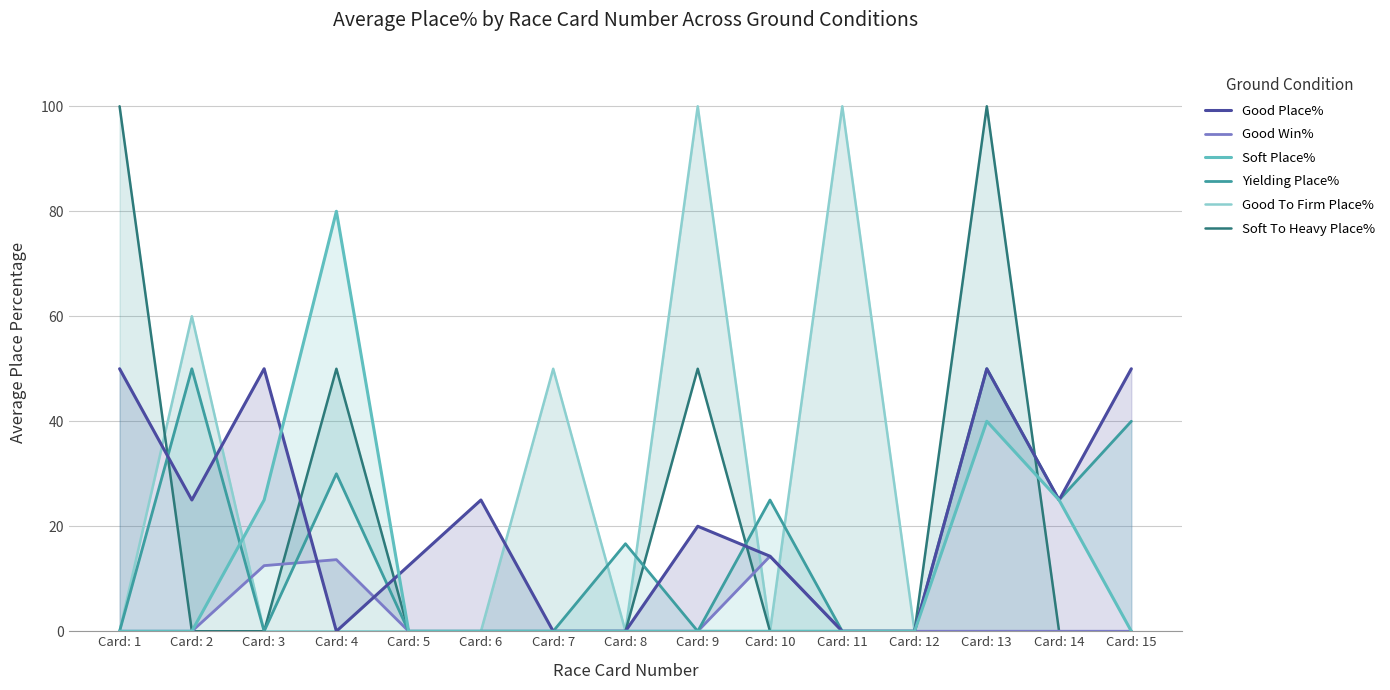

Between Card: 12 and Card: 14, which is larger?

Card: 14